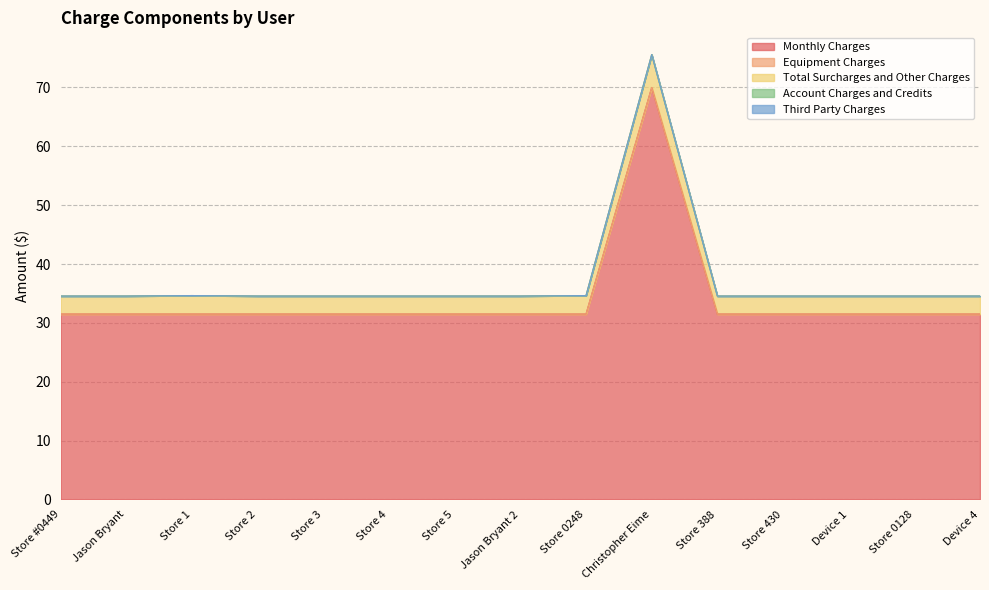

What are all the series names shown in the legend?

Monthly Charges, Equipment Charges, Total Surcharges and Other Charges, Account Charges and Credits, Third Party Charges